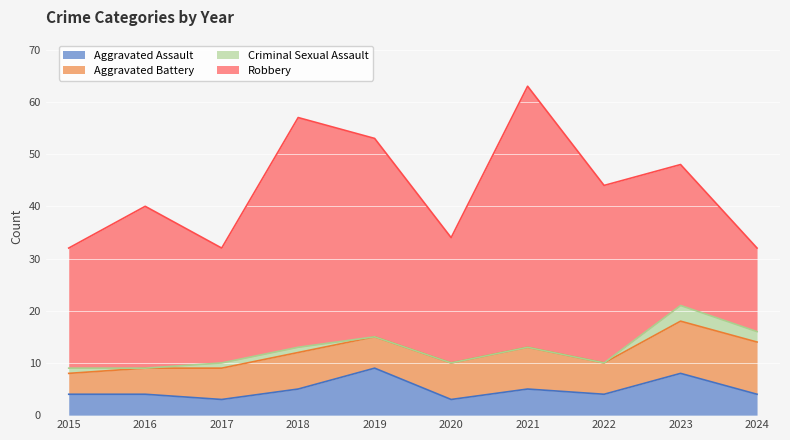

What is the total value across all series at 2018?

57